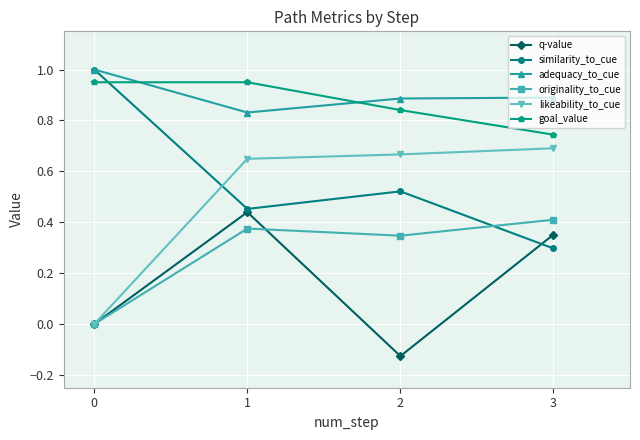

The value of q-value at 2 is -0.2. True or false?

False